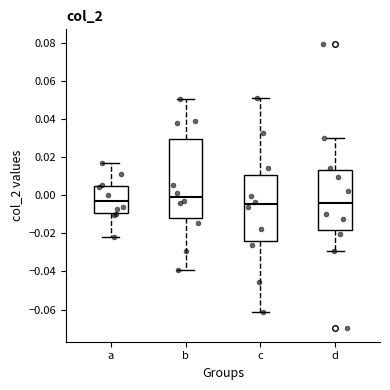

Which box is the tallest, from its lower edge to its upper edge?

b